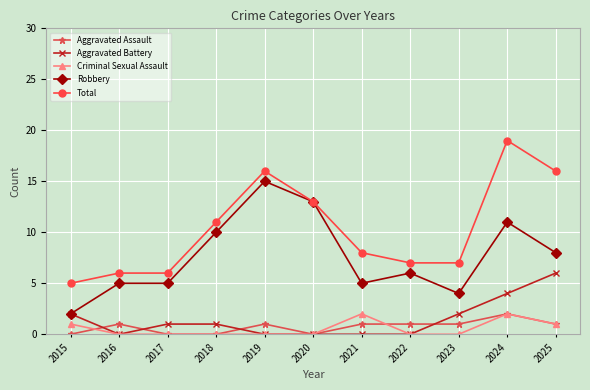

What is the spread (max minus min) of values at 2023?

7